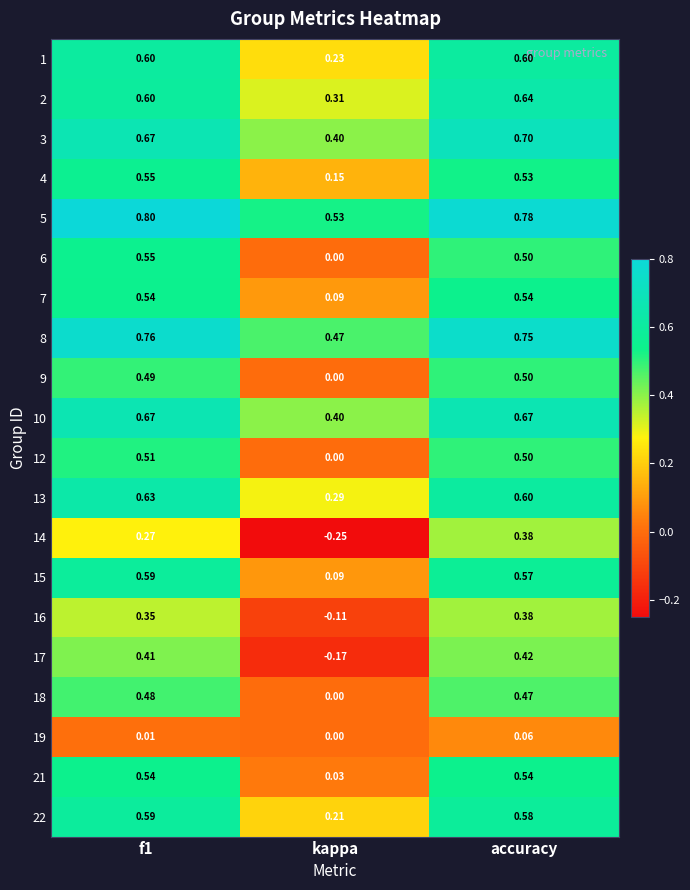

Which series has the largest total across all categories?

5